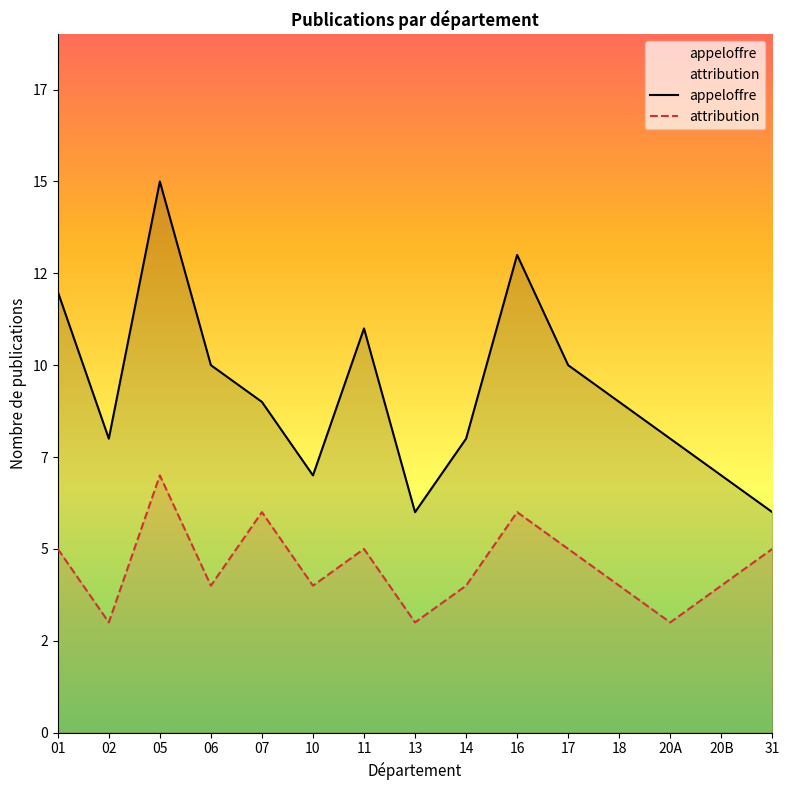

True or false: attribution has more than 2 interior local peaks.

True